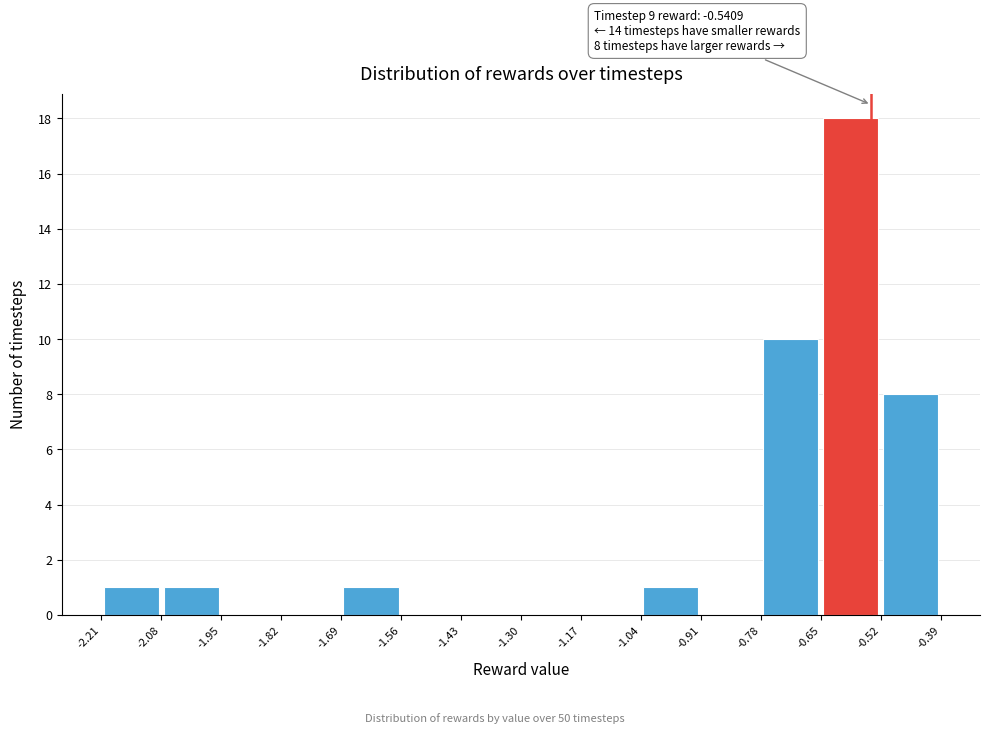

Which range on the x-axis has the tallest bar?

-0.65 to -0.52